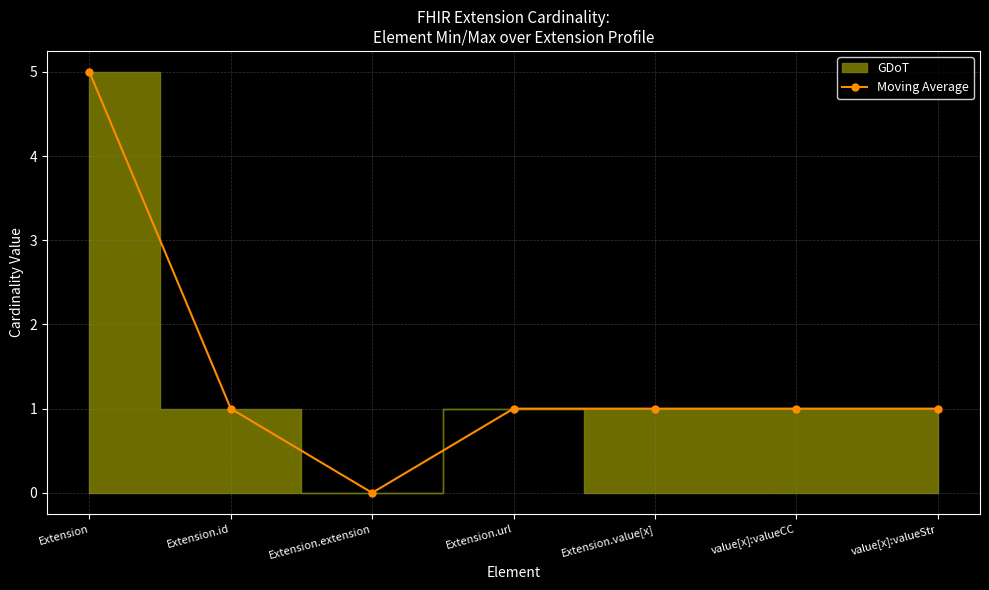

Reading left to right, transcribe all the data shown in this chart.

Extension=5	Extension.id=1	Extension.extension=0	Extension.url=1	Extension.value[x]=1	value[x]:valueCC=1	value[x]:valueStr=1